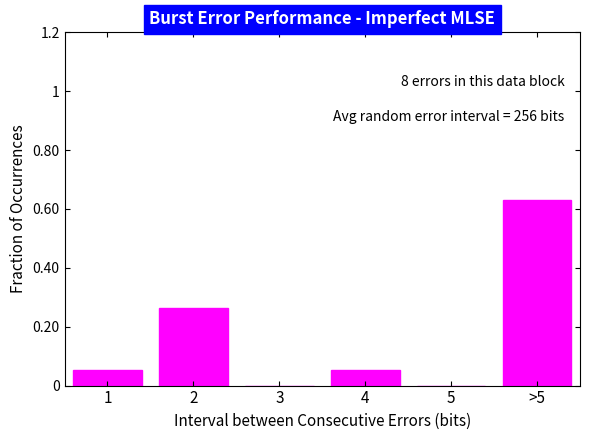

Is it true that the value at 2 is 0.1?

False